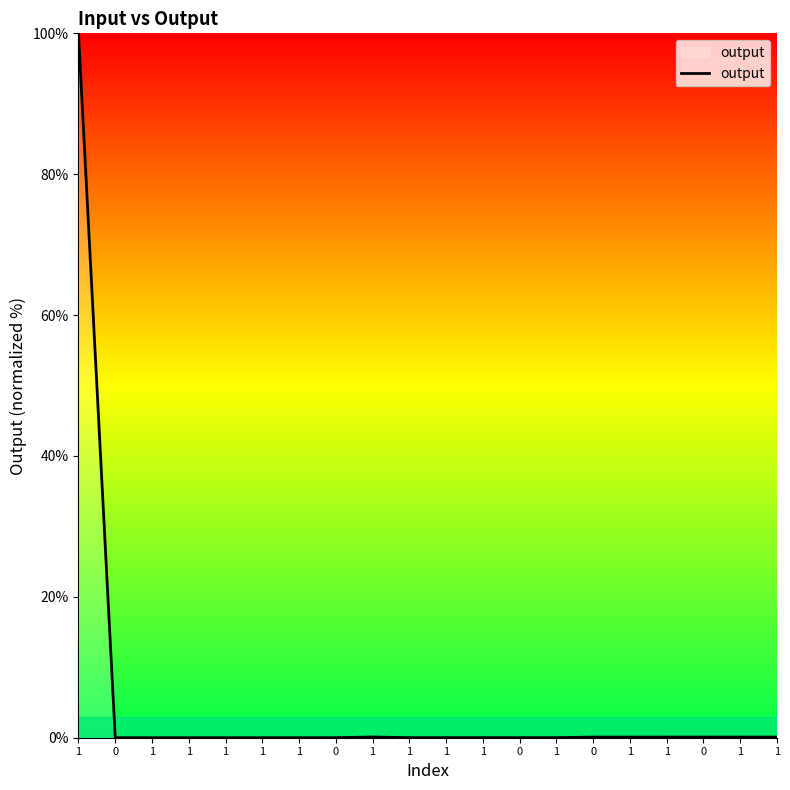

At which category does the data reach its first local peak?

1